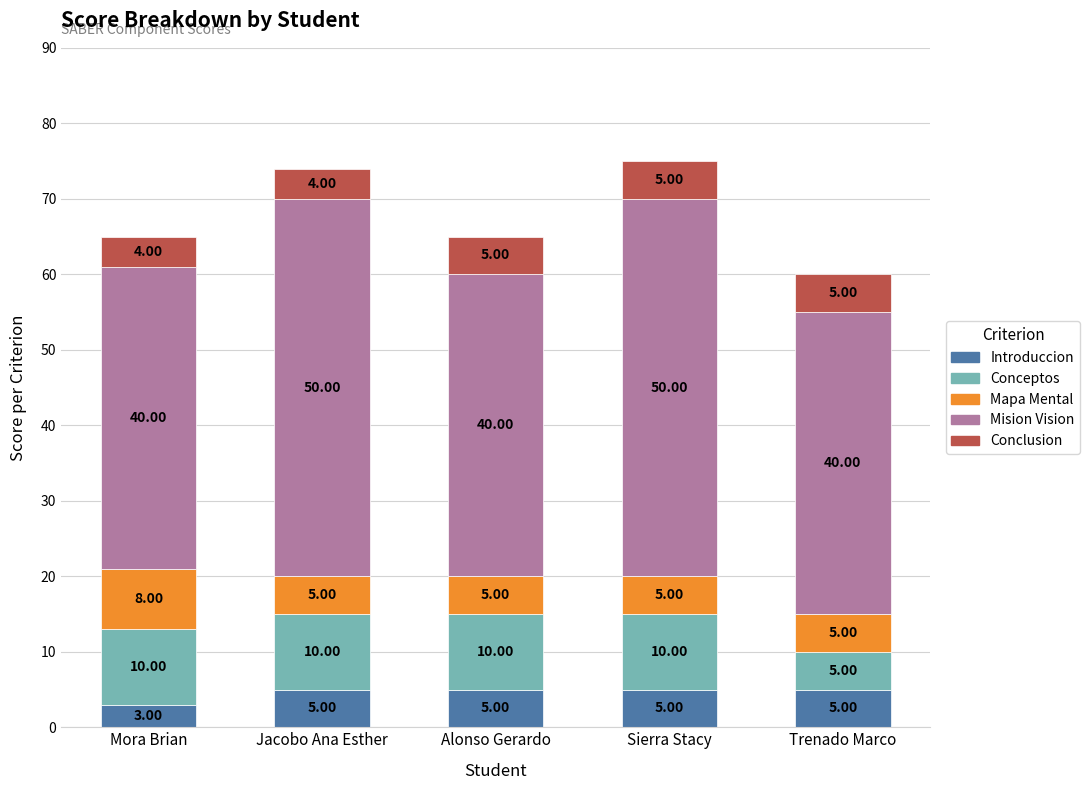

At which label is Introduccion closest to 4?

Mora Brian